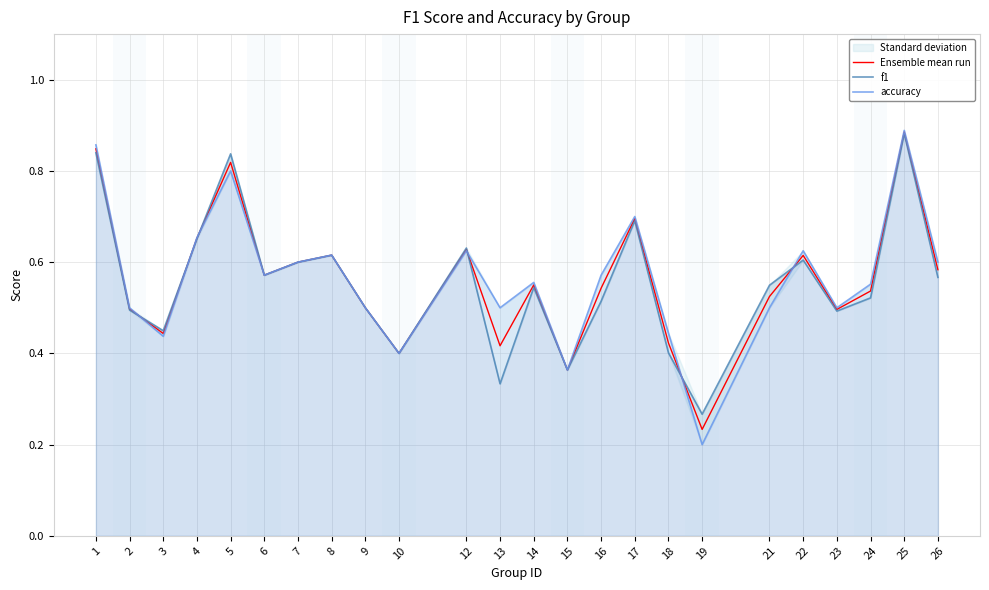

What are all the series names shown in the legend?

Ensemble mean run, f1, accuracy